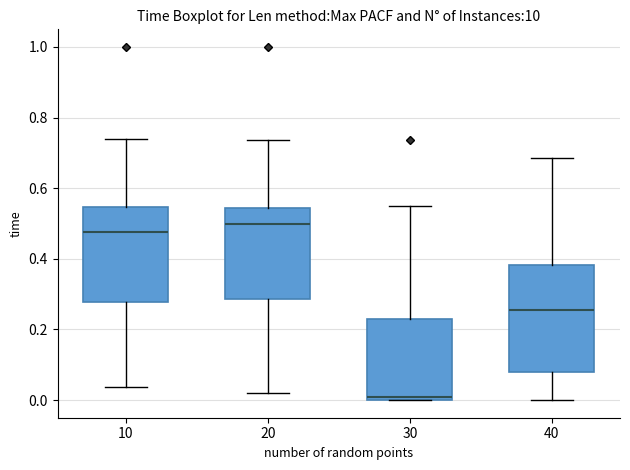

Which box is the tallest, from its lower edge to its upper edge?

40